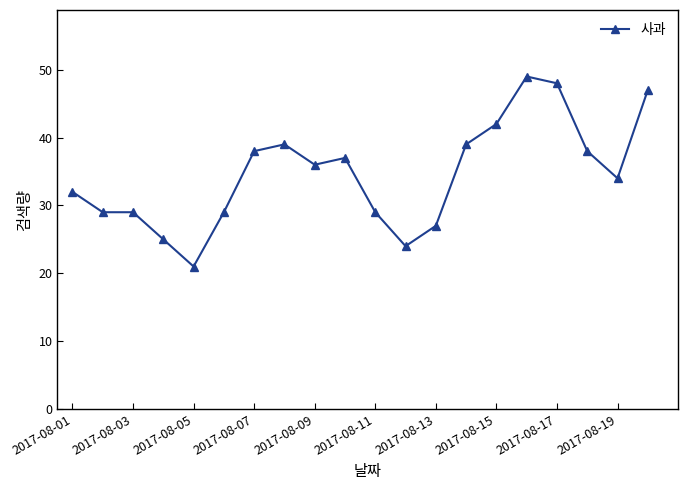

What is the value of the 3rd point from the left?

29